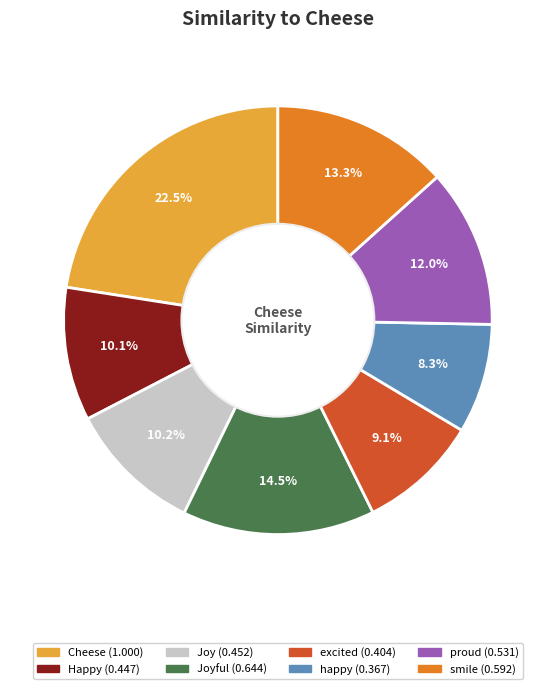

Is there any slice that represents more than half of the pie?

No